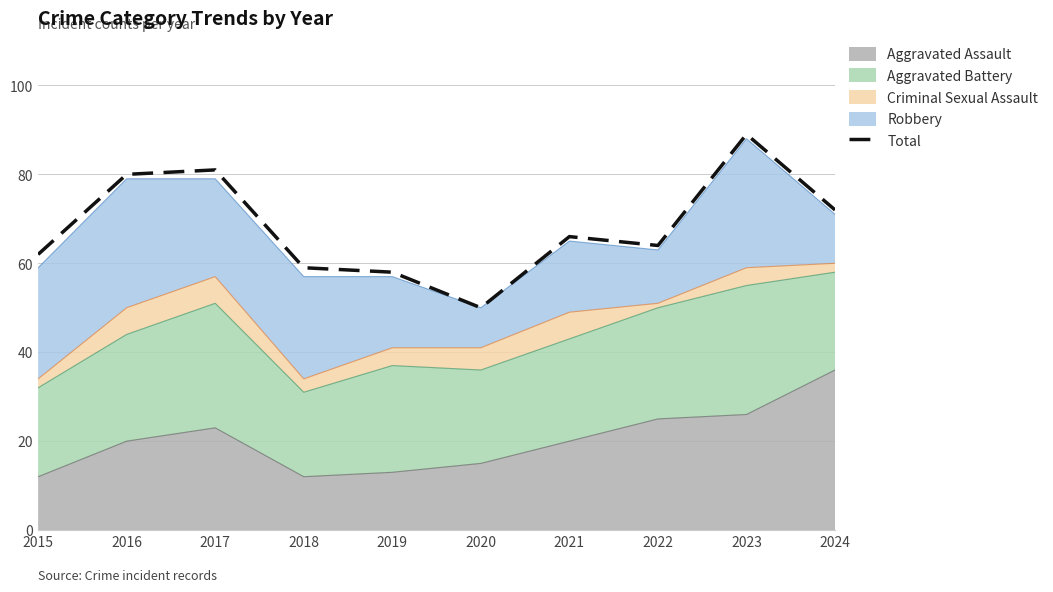

Reading left to right, what are all the values shown in this chart?

62	80	81	59	58	50	66	64	89	72